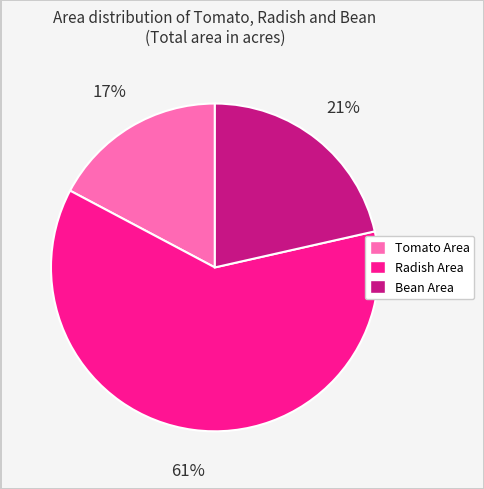

How many segments does this pie chart have?

3